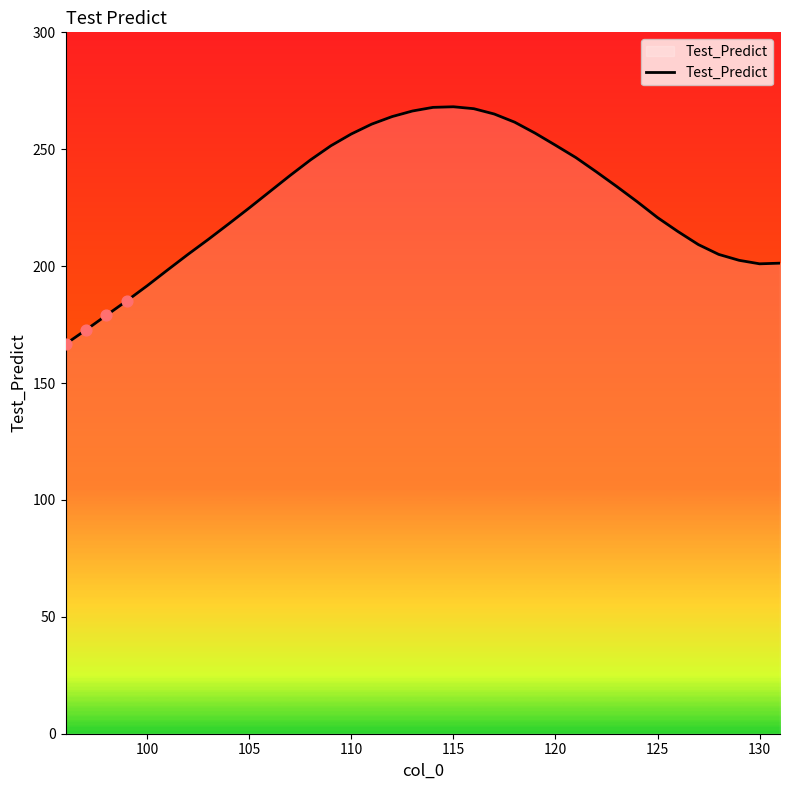

What is the greatest value displayed?

268.2